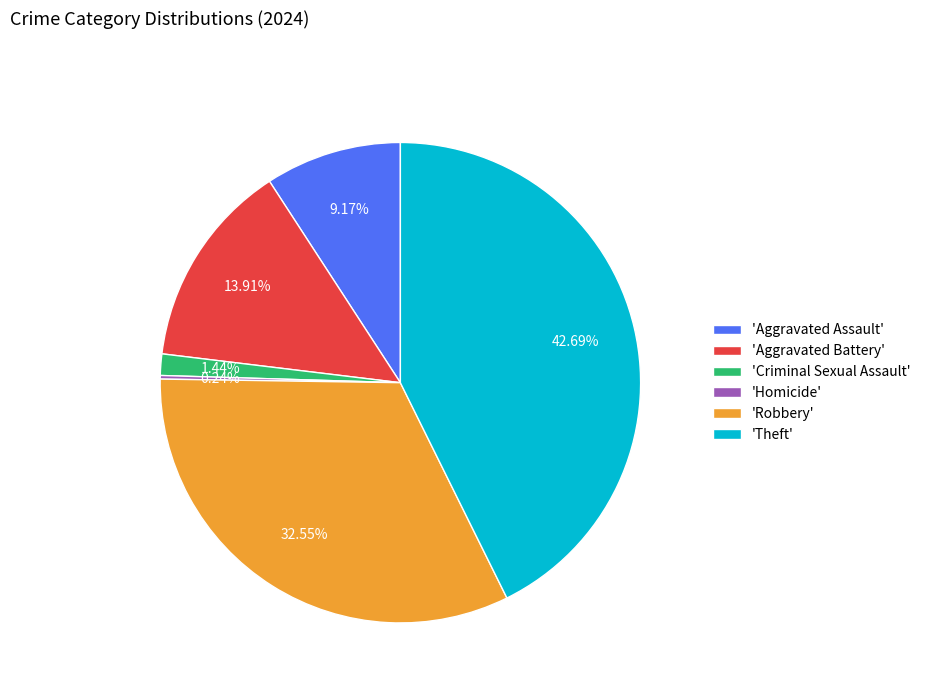

Is there a majority slice in this chart?

No